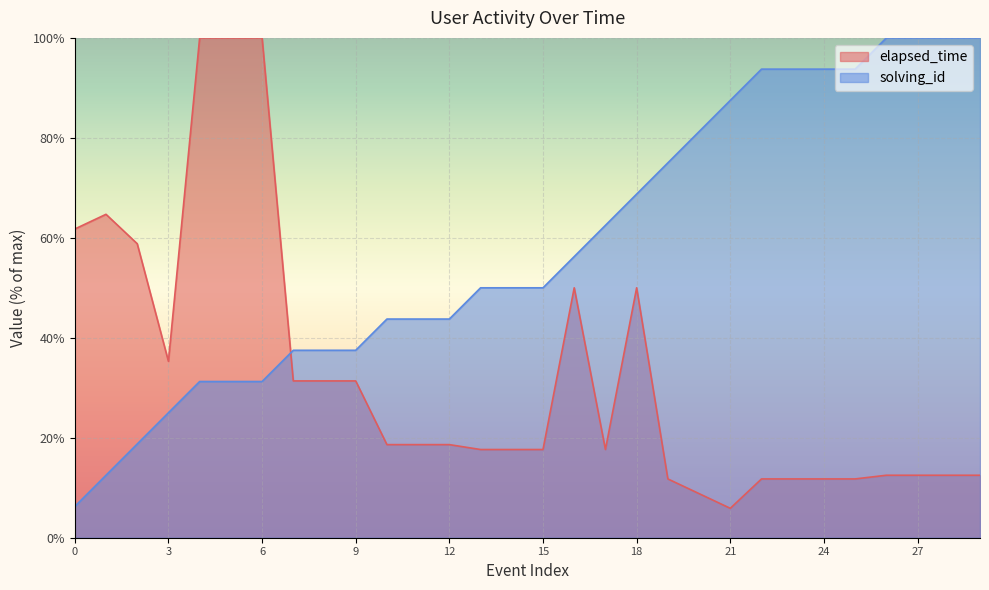

What is the label of the 19th point from the right?

11